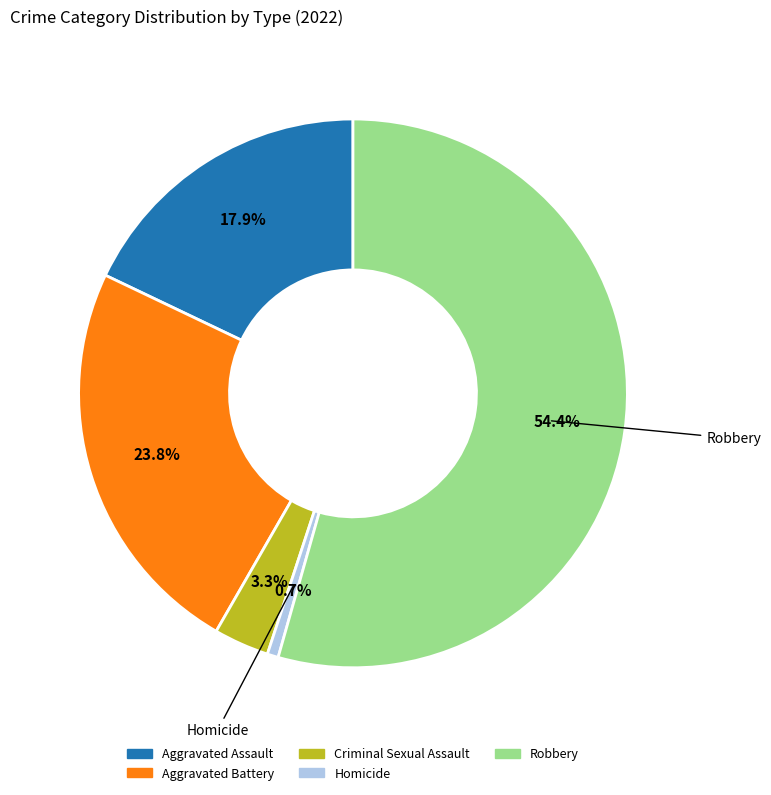

Is there any slice that represents more than half of the pie?

Yes